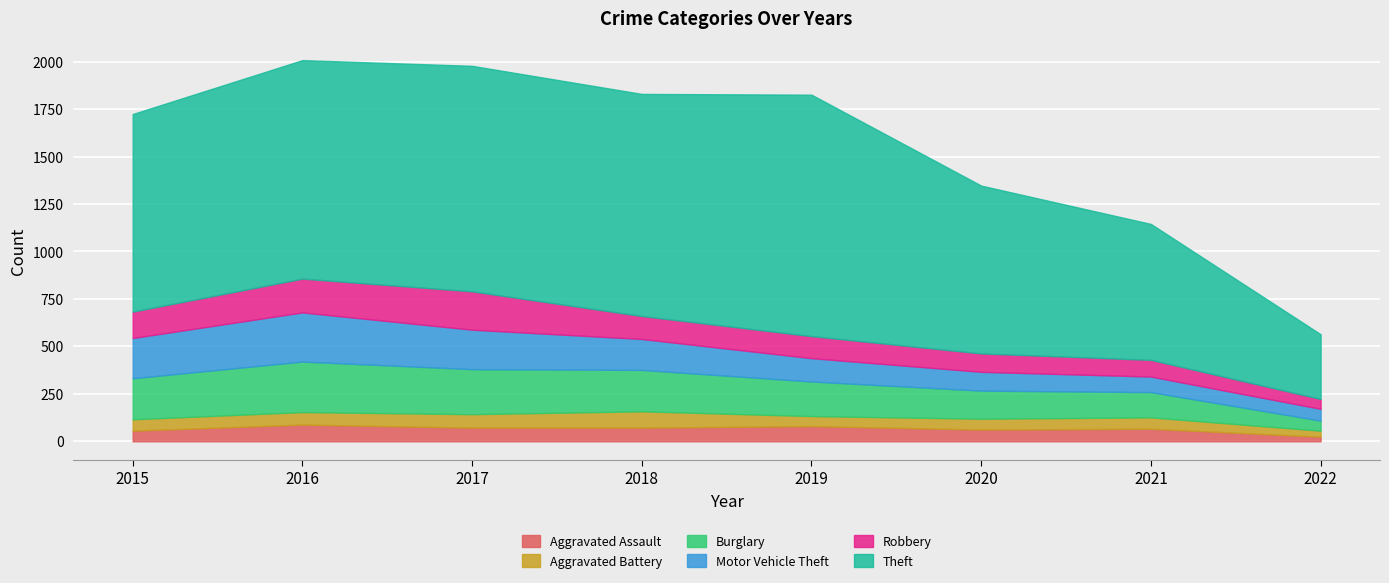

How many distinct data groups are displayed?

6